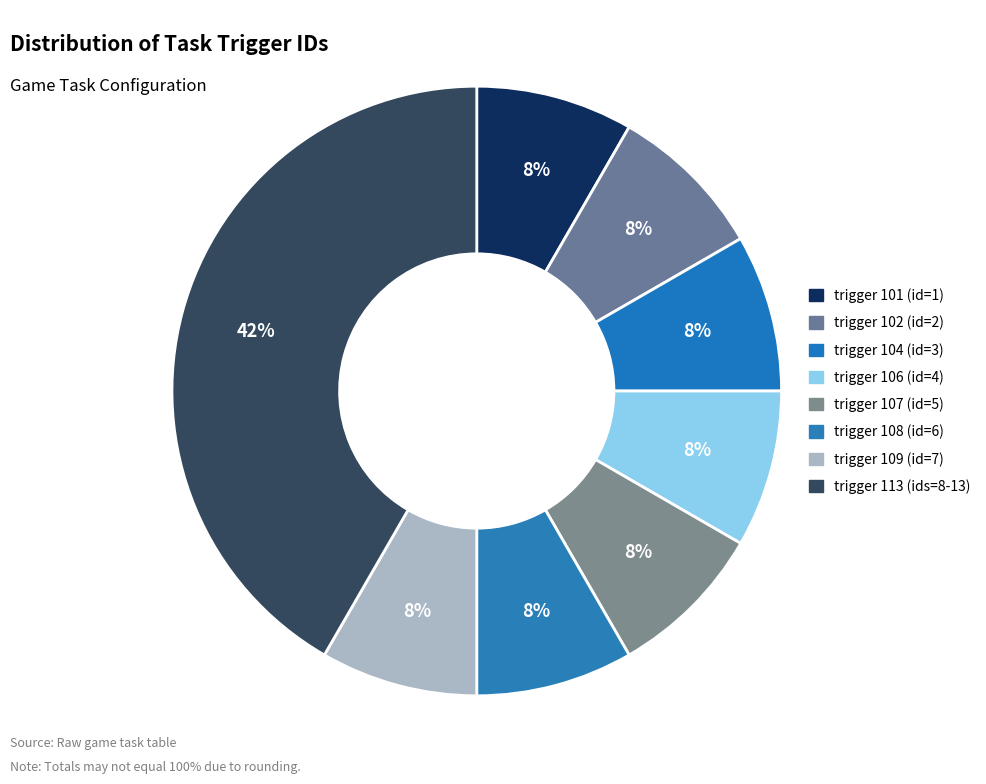

How many segments does this pie chart have?

8